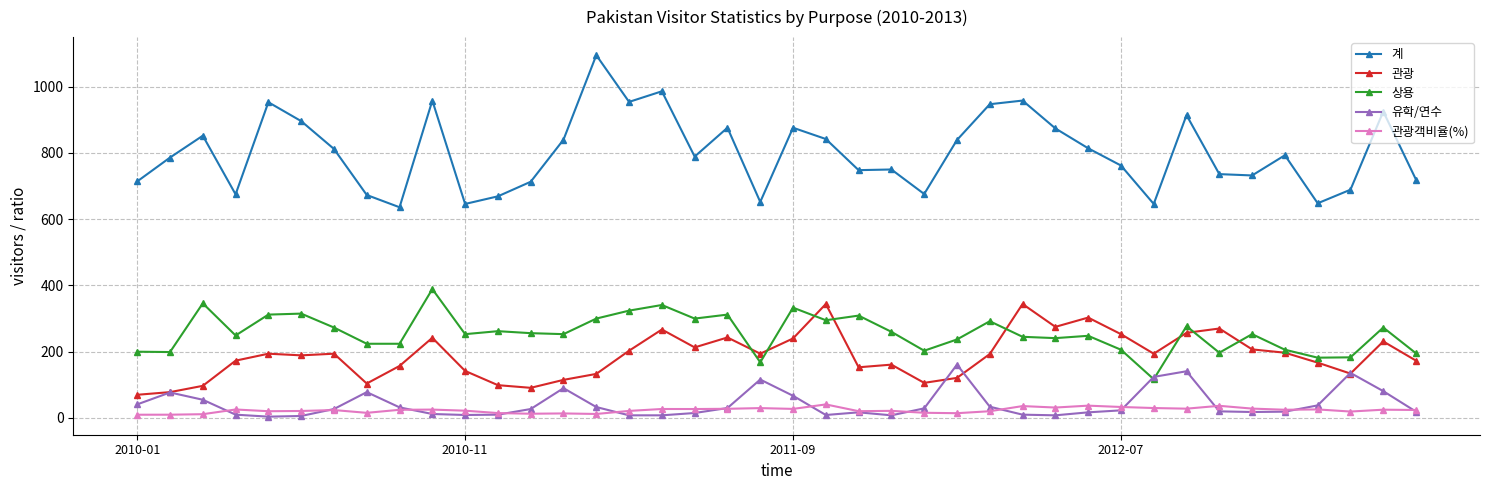

What is the difference between the maximum and minimum values in the 관광객비율(%) series?

31.1